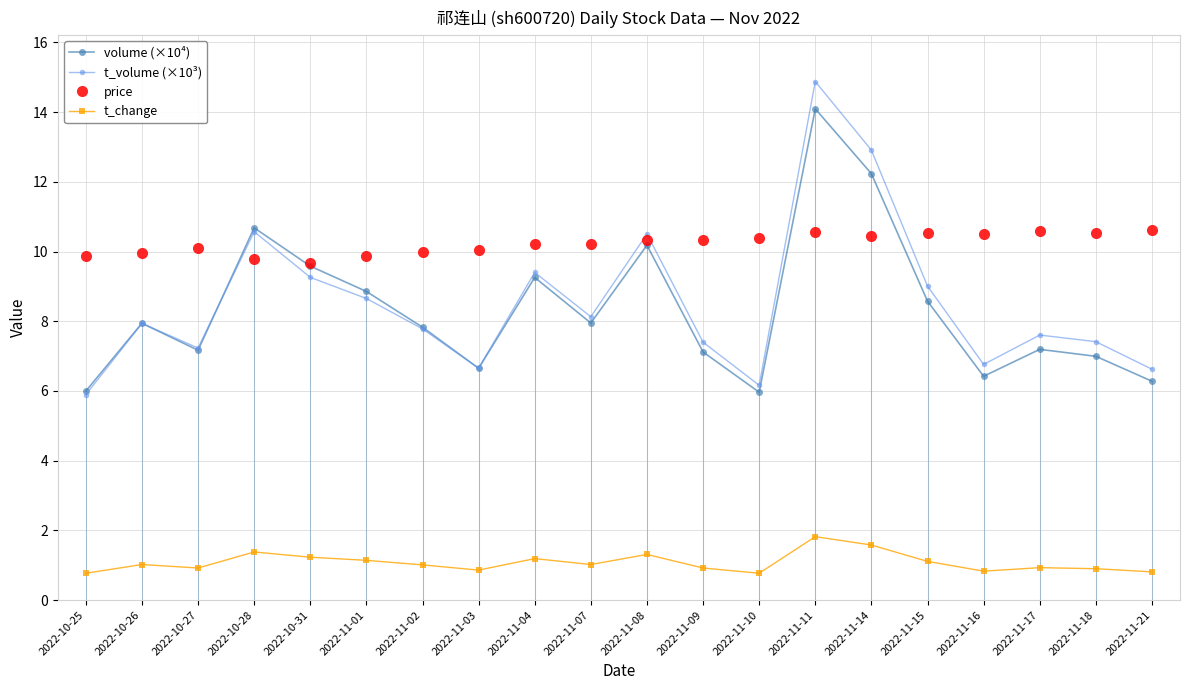

What is the difference between the maximum and minimum values in the t_volume (×10³) series?

9.0